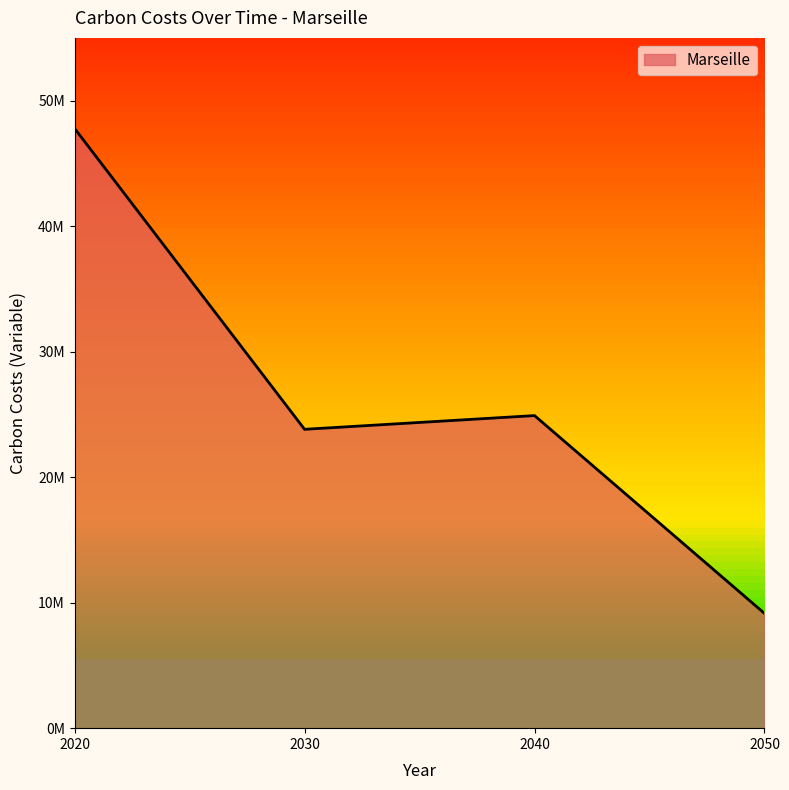

How many distinct data groups are displayed?

1